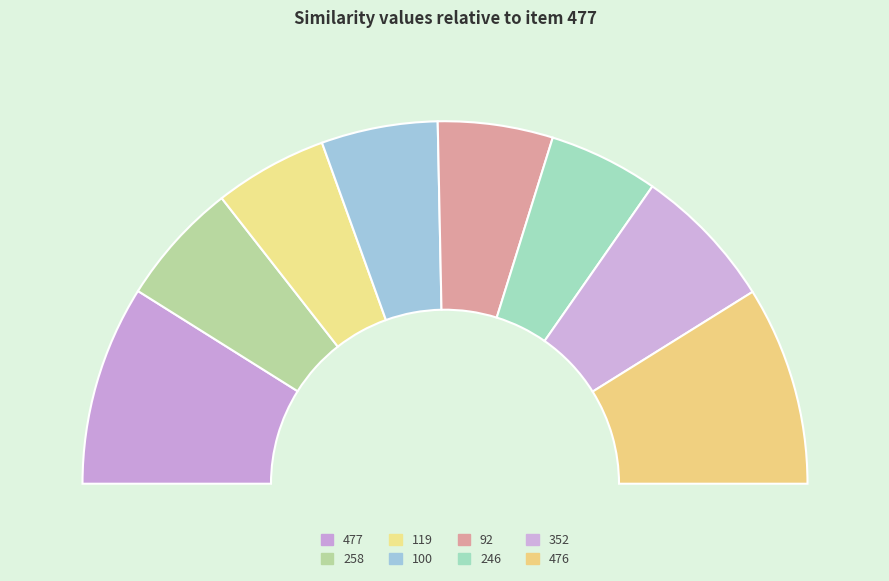

Does any single category account for the majority?

No